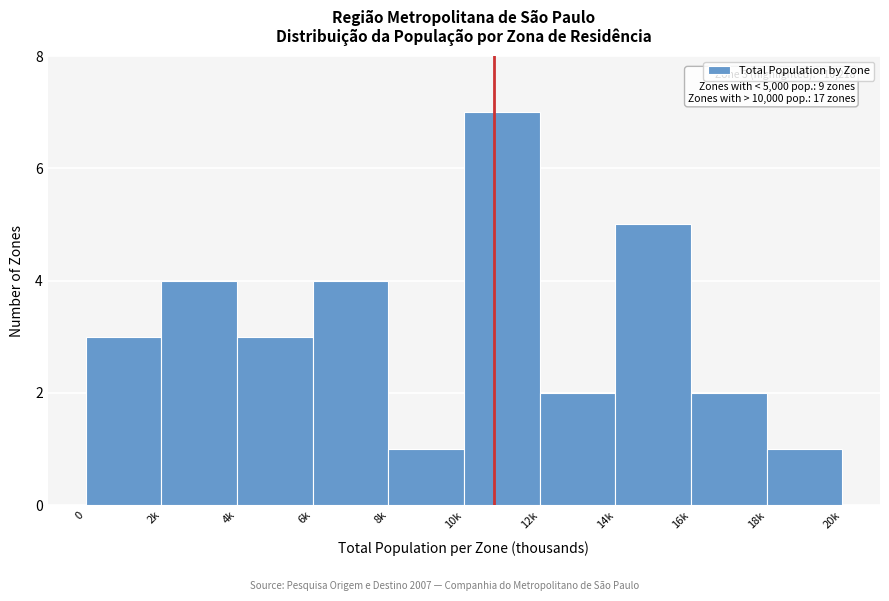

Reading left to right, extract all data points from this chart.

3	4	3	4	1	7	2	5	2	1